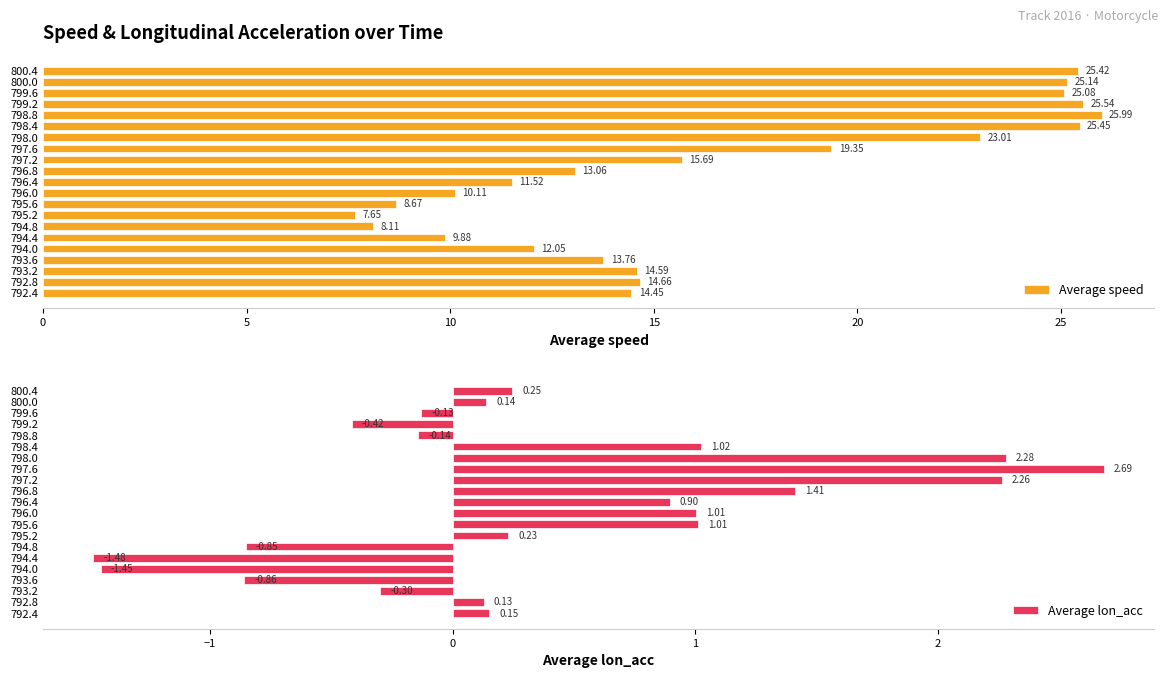

Reading right to left, what are all the values shown in this chart?

Average speed: 25.4	25.1	25.1	25.5	26.0	25.5	23.0	19.4	15.7	13.1	11.5	10.1	8.7	7.7	8.1	9.9	12.1	13.8	14.6	14.7	14.4
Average lon_acc: 0.2	0.1	-0.1	-0.4	-0.1	1.0	2.3	2.7	2.3	1.4	0.9	1.0	1.0	0.2	-0.9	-1.5	-1.5	-0.9	-0.3	0.1	0.2